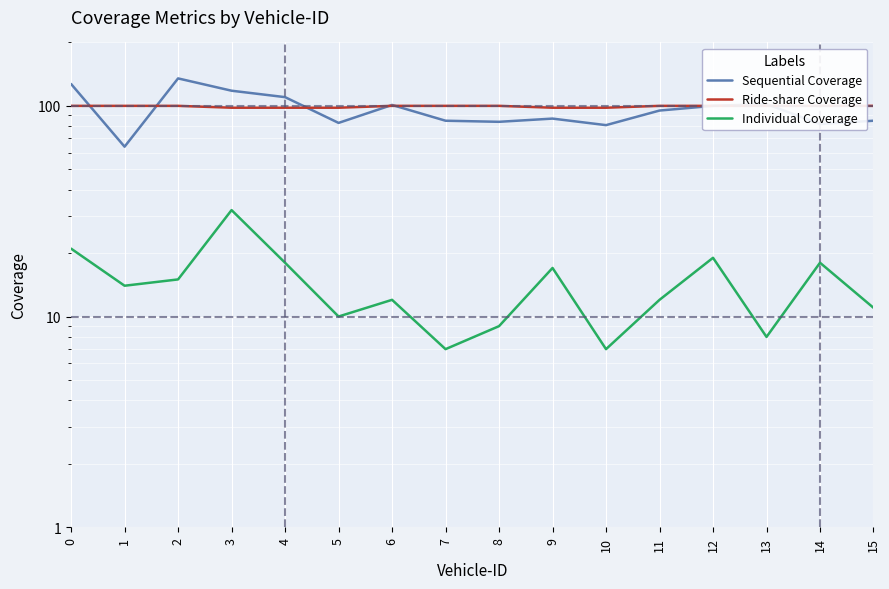

Between 0 and 1, which series saw the biggest shift?

Sequential Coverage